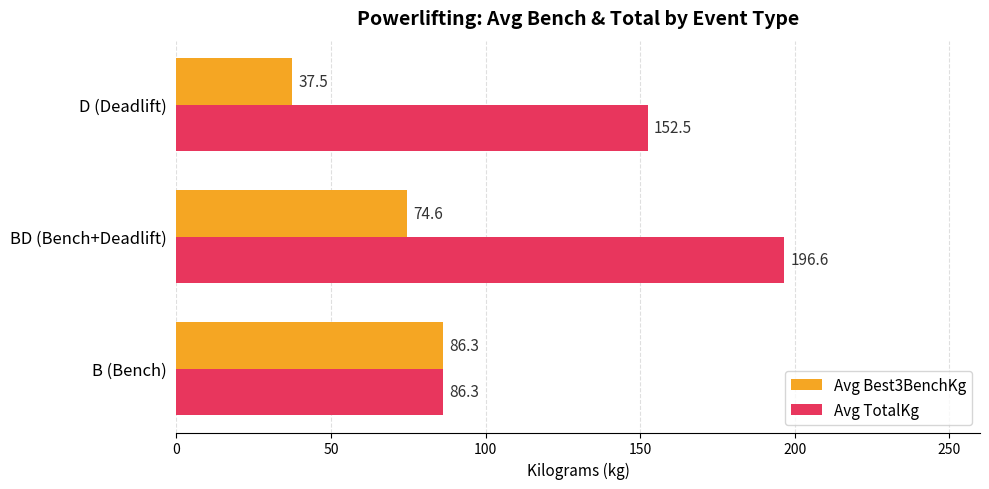

At which category does the chart reach its minimum across all series?

D (Deadlift)